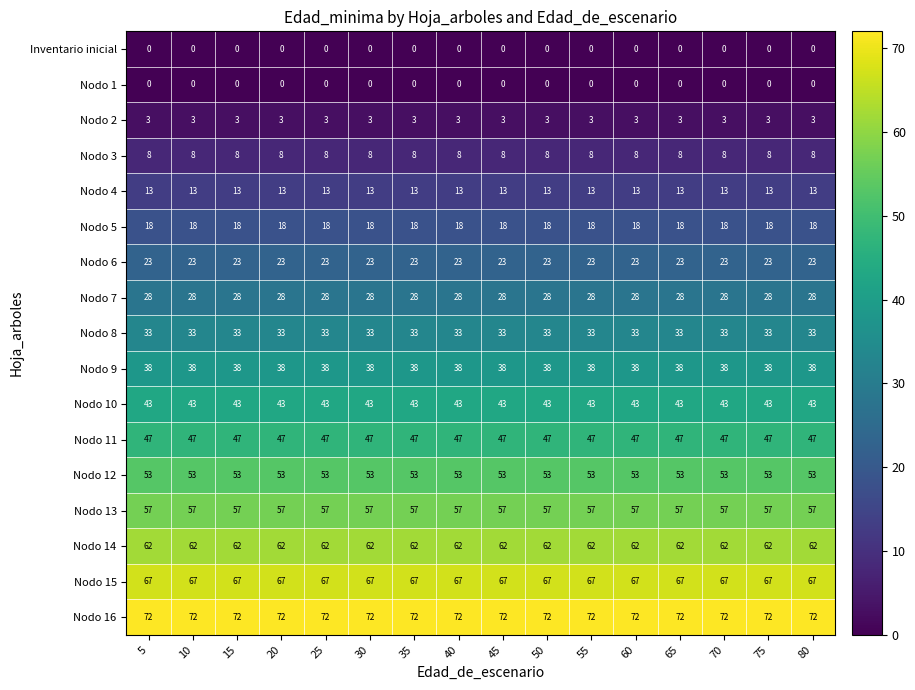

Read the Nodo 14 value at 15.

62